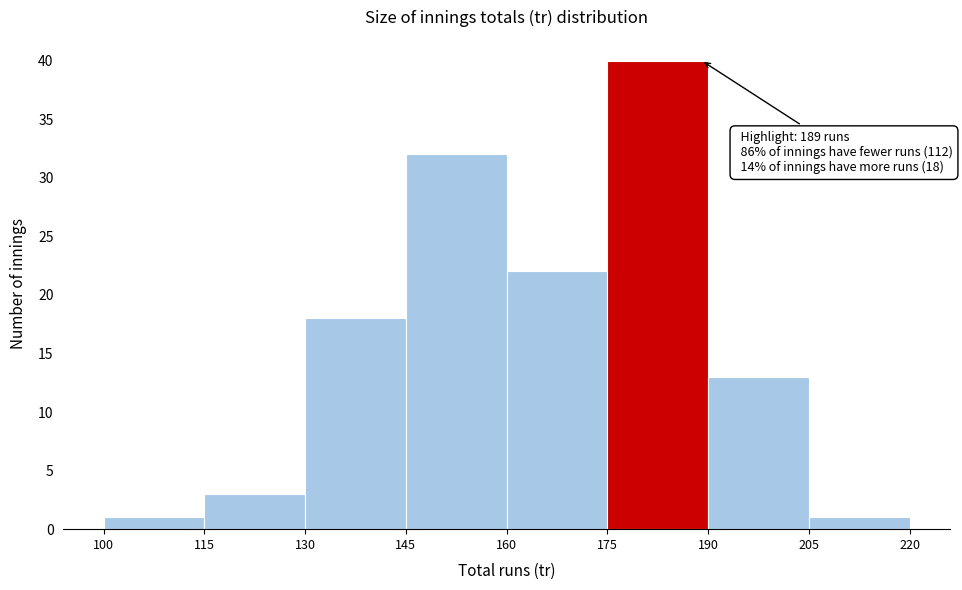

Which range on the x-axis has the tallest bar?

175 to 190